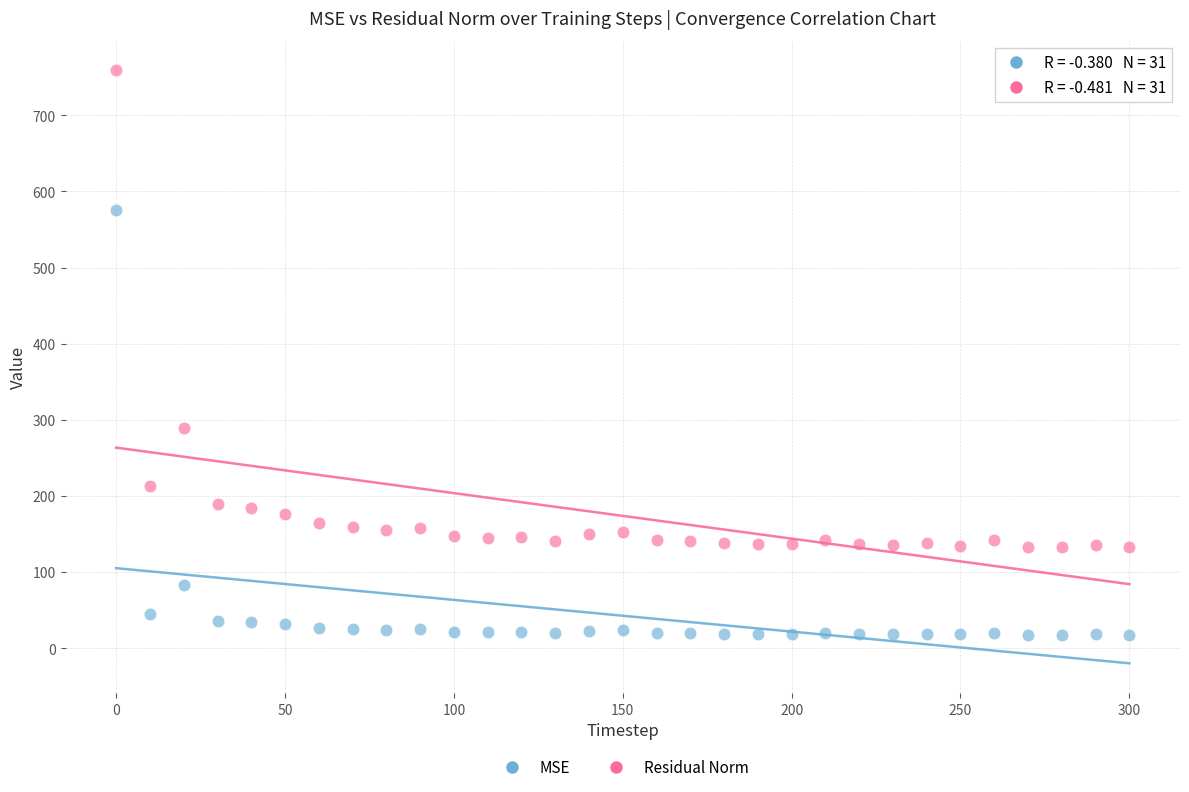

Which series has the widest spread of Y values?

Residual Norm